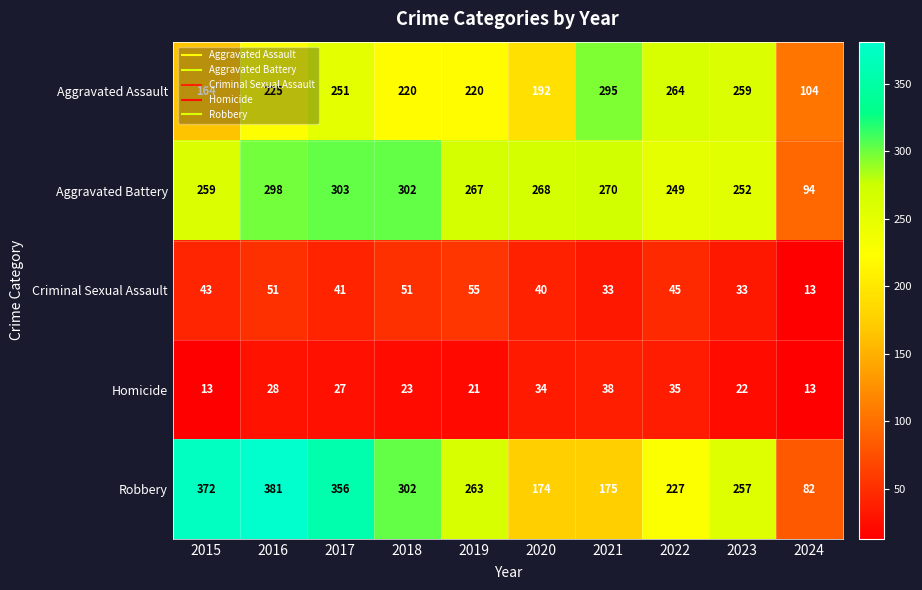

Which category has the highest value in the Aggravated Battery series?

2017